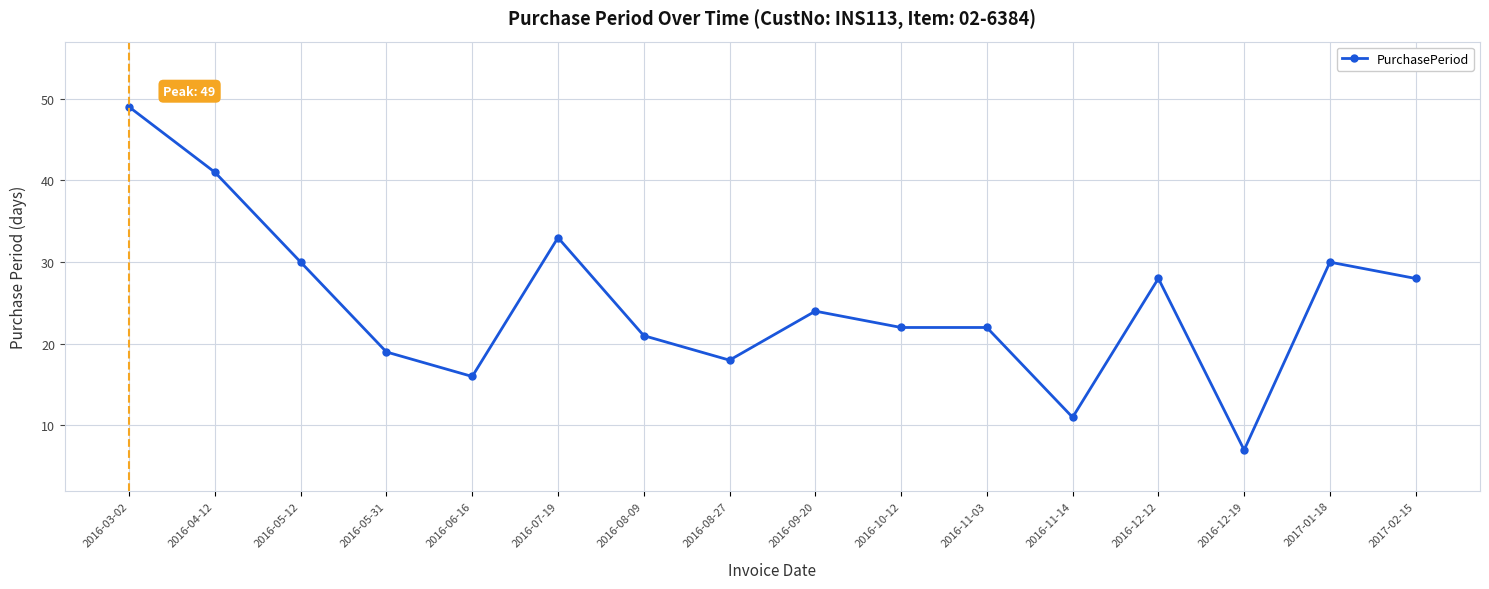

Does the chart have visible grid lines?

Yes